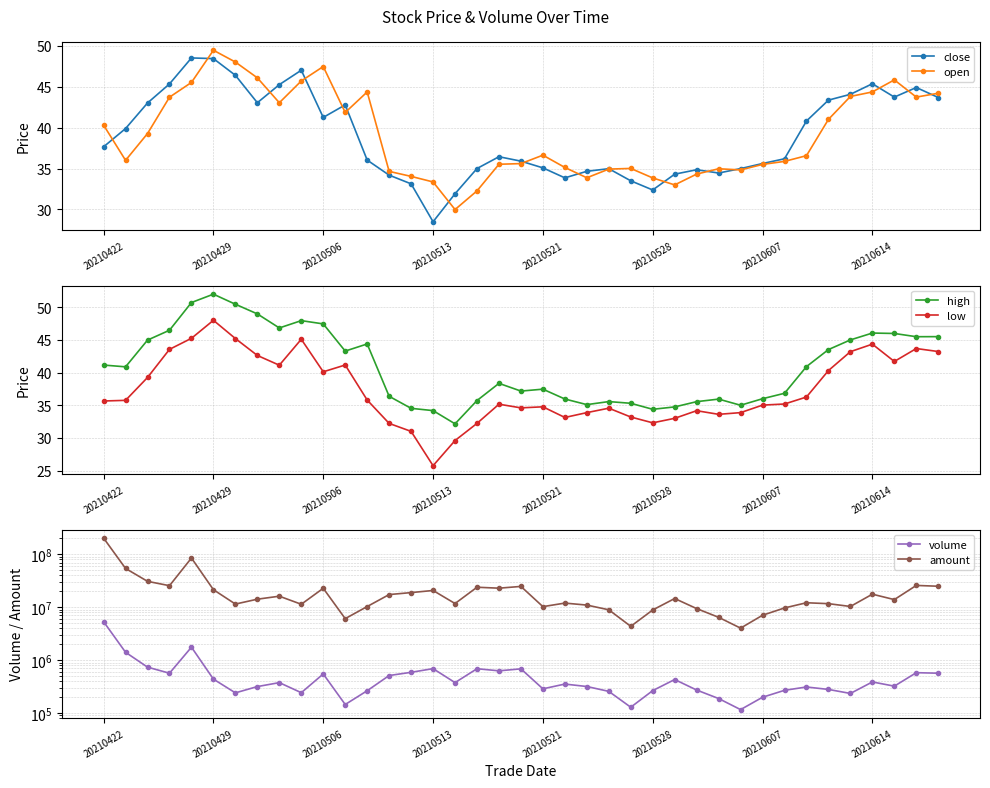

Read the amount value at 17.

23856052.0